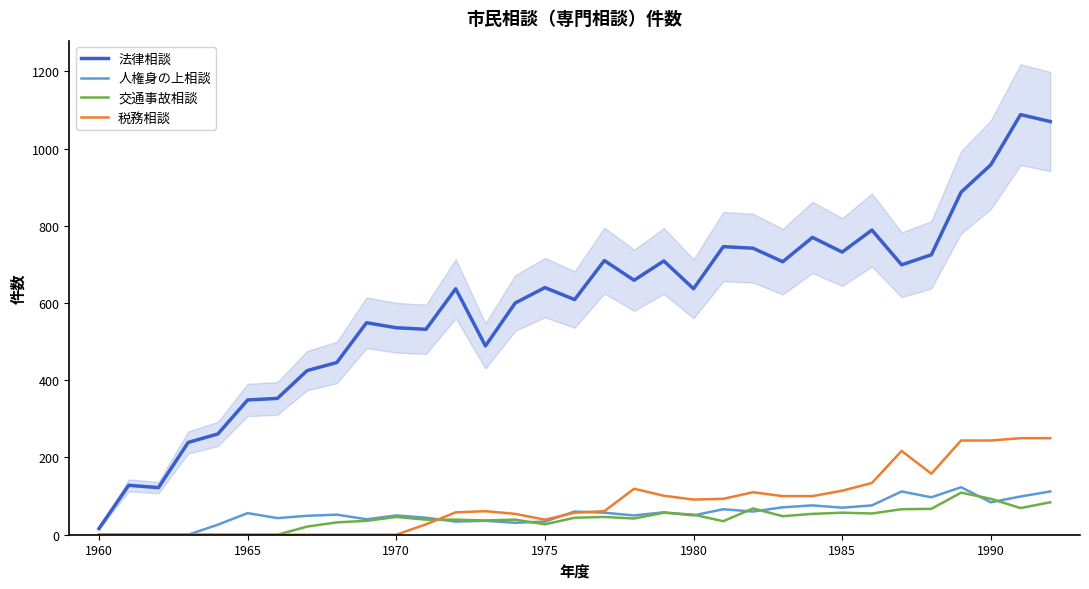

What are all the series names shown in the legend?

法律相談, 人権身の上相談, 交通事故相談, 税務相談